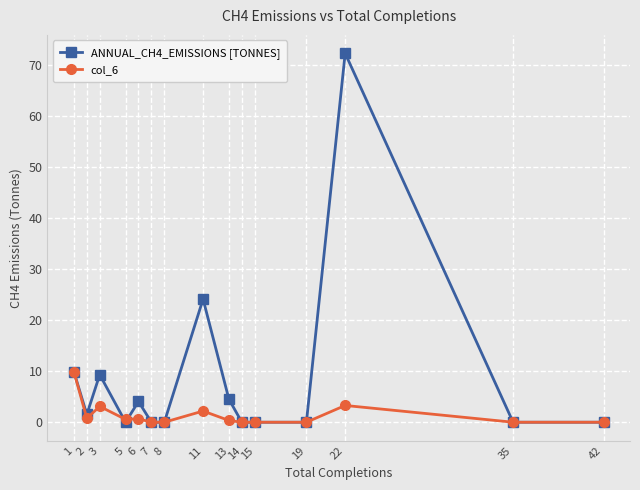

The value of col_6 at 35 is 0.0. True or false?

True